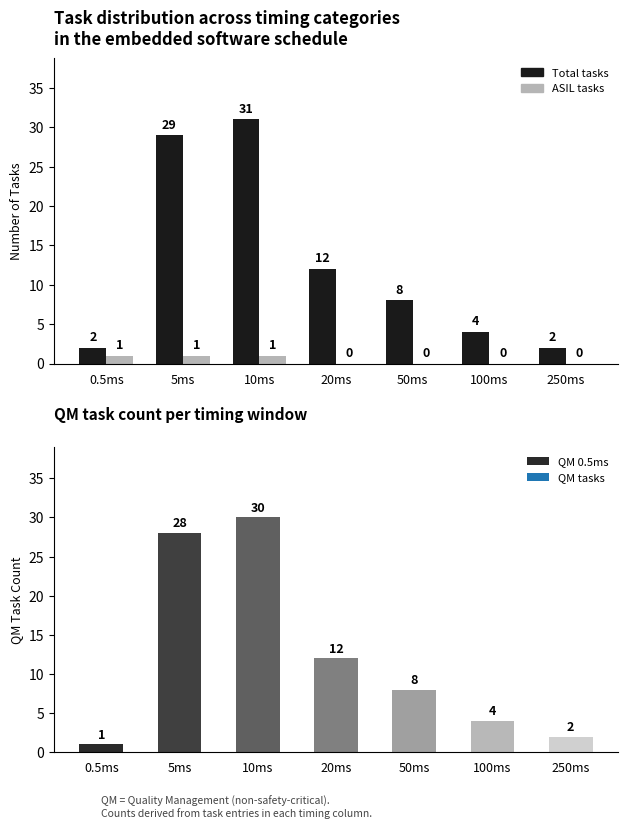

How many data points in Total tasks are above 8?

3